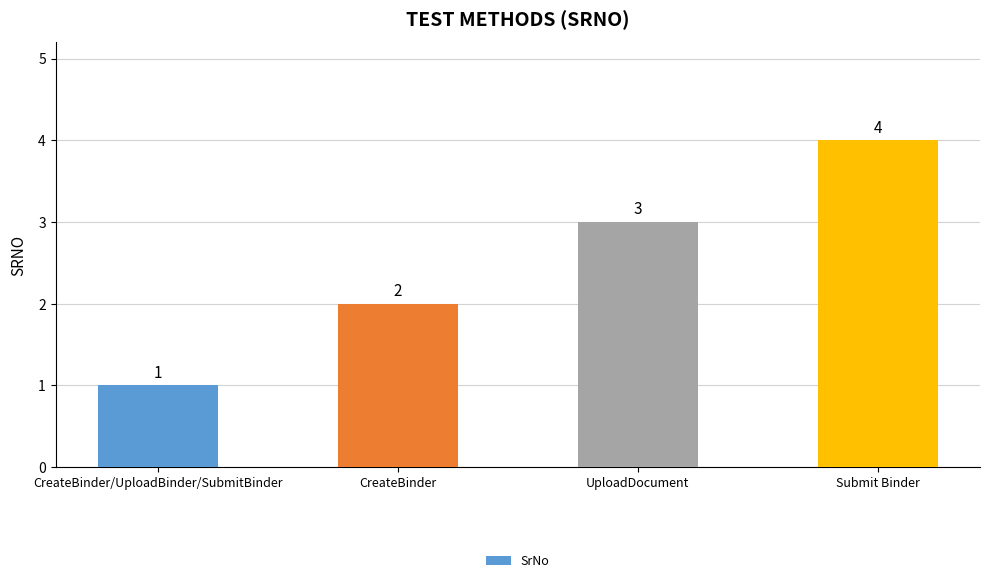

Which label corresponds to the smallest value in the chart?

CreateBinder/UploadBinder/SubmitBinder